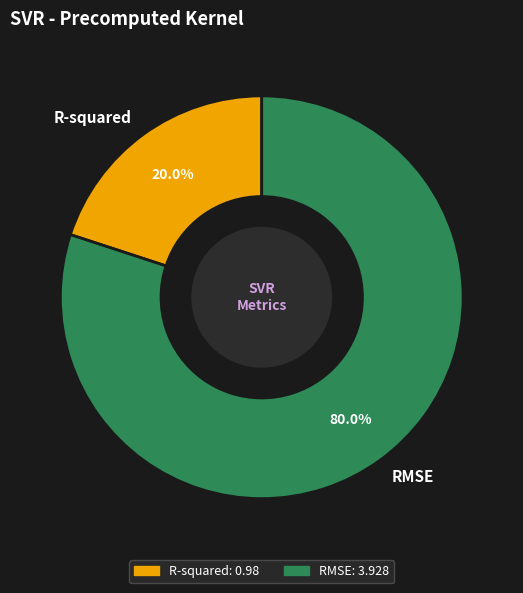

Is RMSE the majority of the pie?

Yes